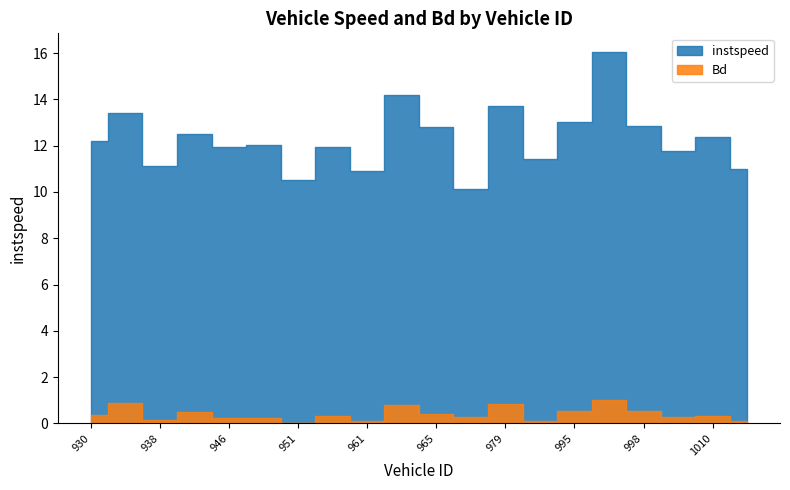

Between 965.0 and 977.0, which is larger?

965.0